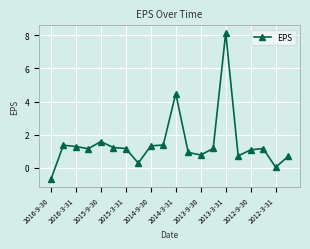

What is the maximum value shown in the chart?

8.2